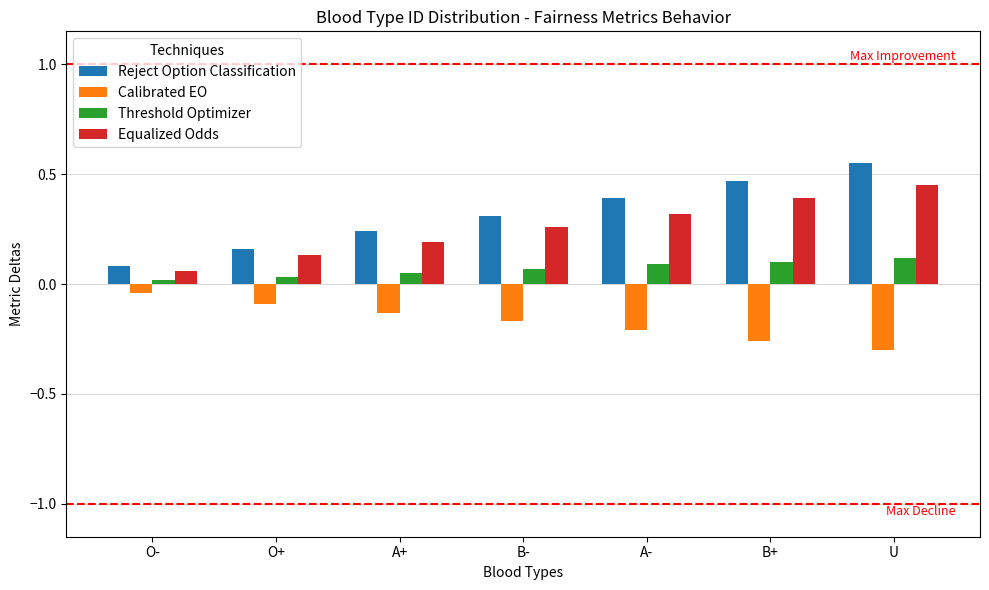

Which category has the lowest value in the Reject Option Classification series?

O-